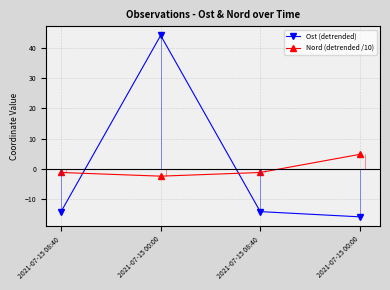

At which category is the sum across all series the highest?

2021-07-15 00:00